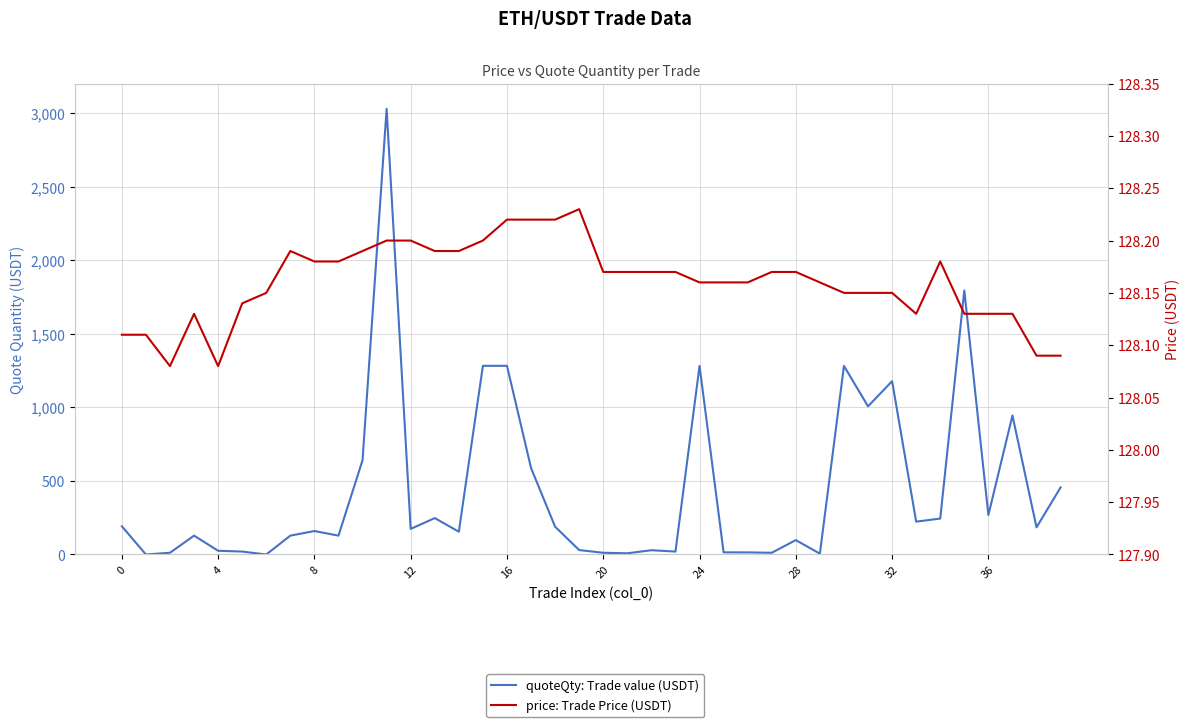

What is the total value across all series at 31?

1135.0